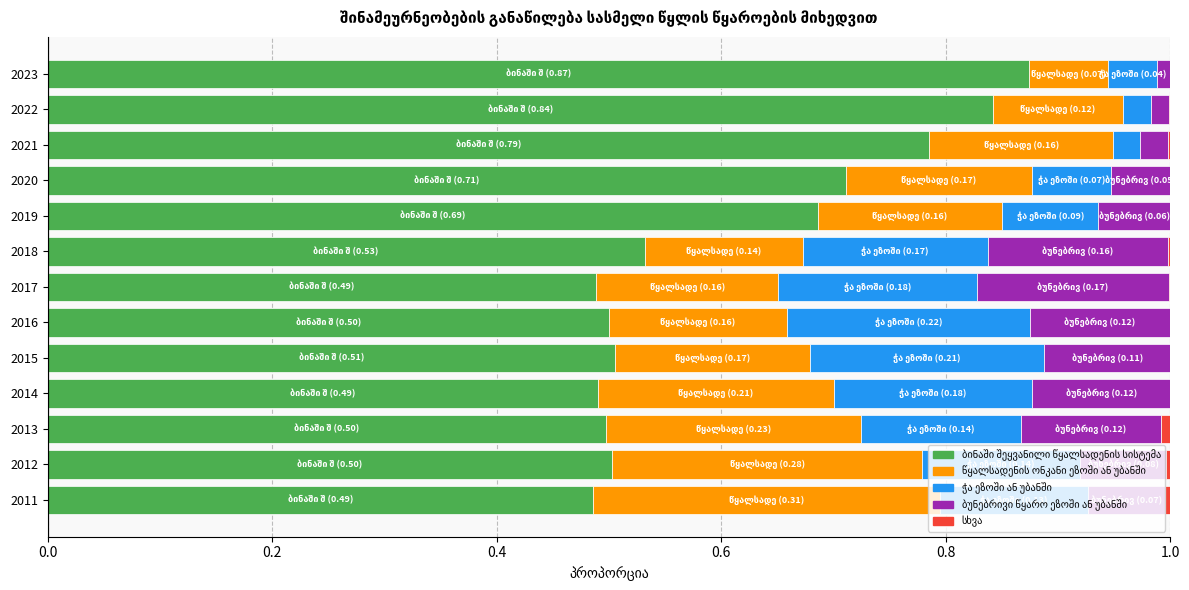

What is the sum of all ჭა ეზოში ან უბანში values?

1.6